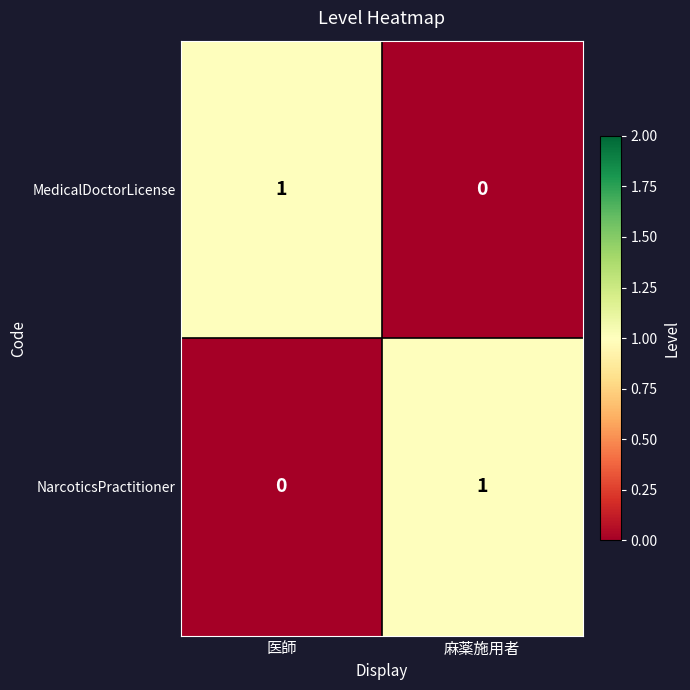

Count the number of data series in this chart.

2